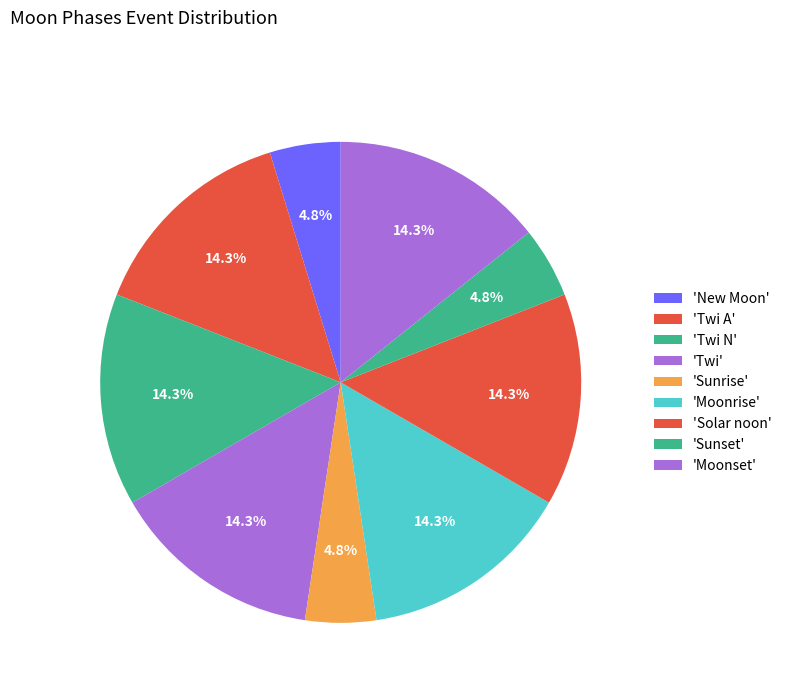

Count the number of slices in the pie.

9